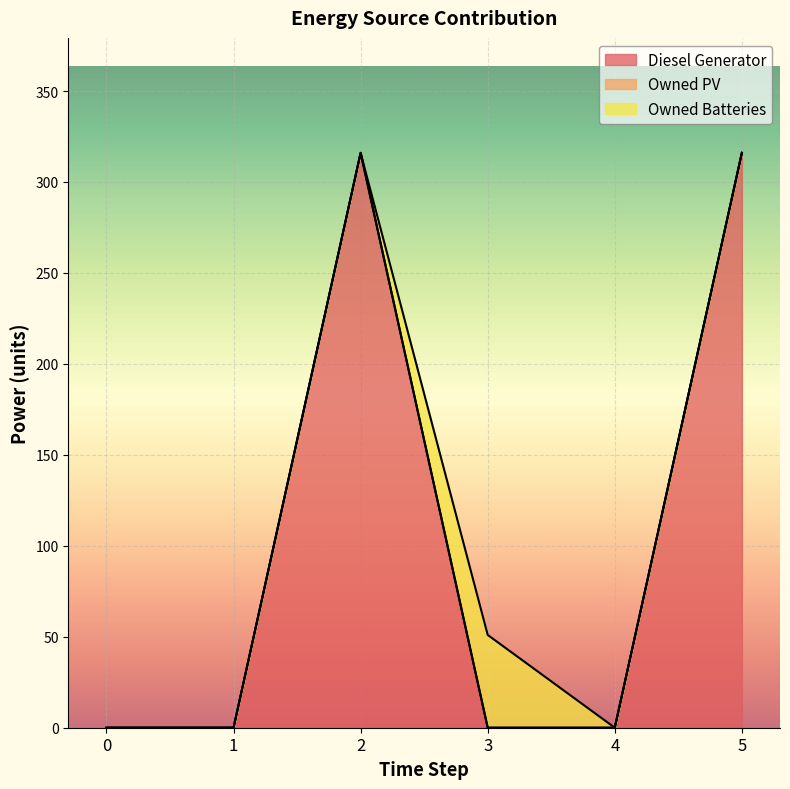

Rank the series by their maximum value, from lowest to highest.

Owned PV, Owned Batteries, Diesel Generator